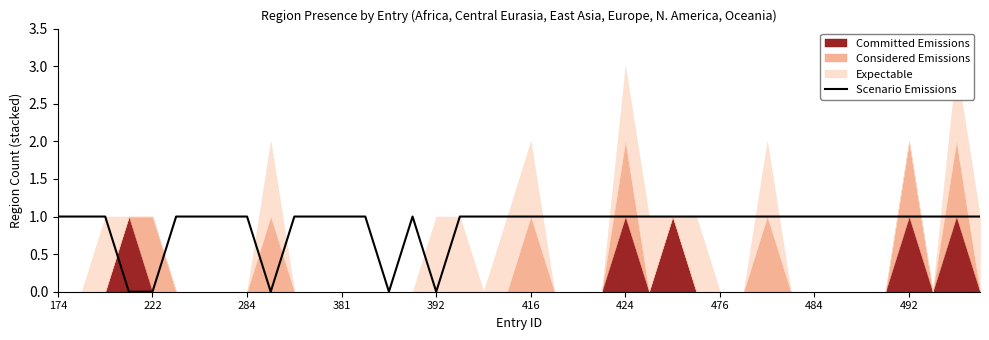

Is it true that Scenario Emissions equals 0 at 392?

True